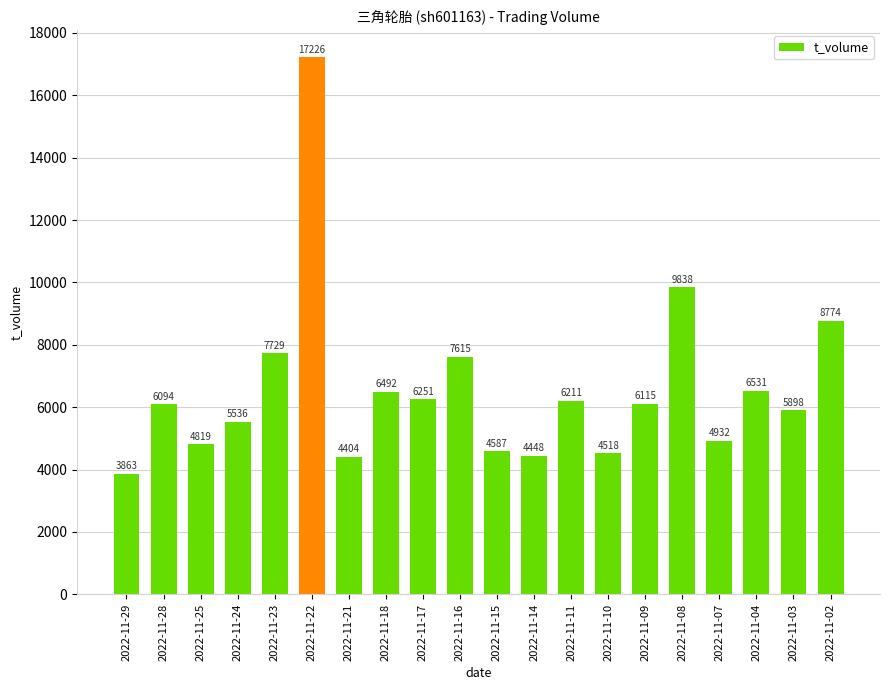

What is the sum of all values?

131881